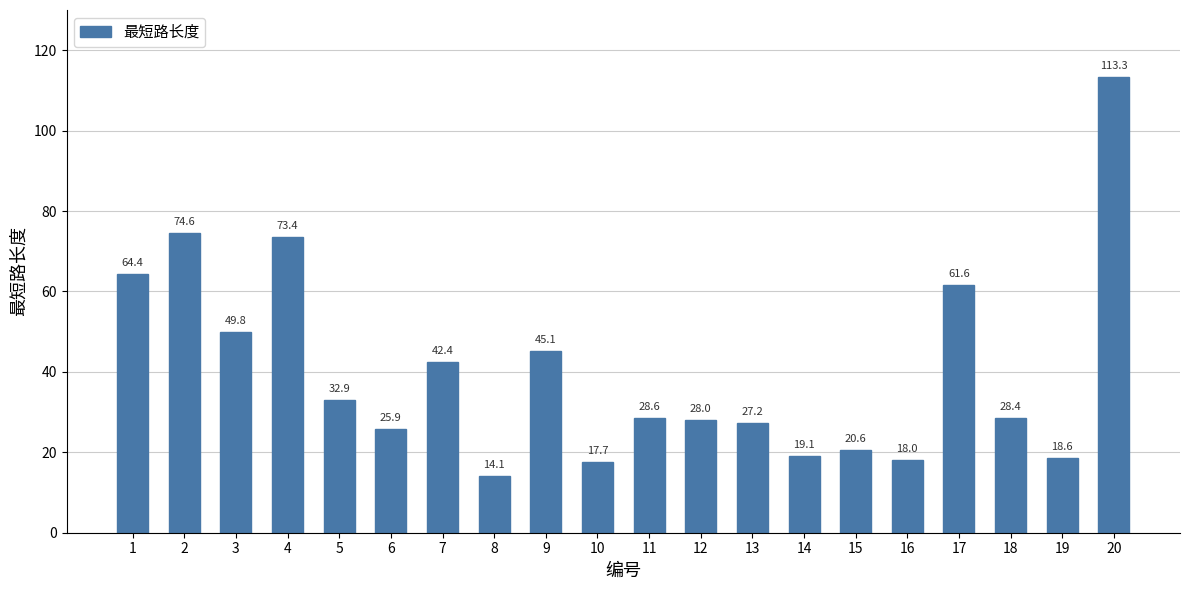

True or false: the data shows 45.8 at 4.

False